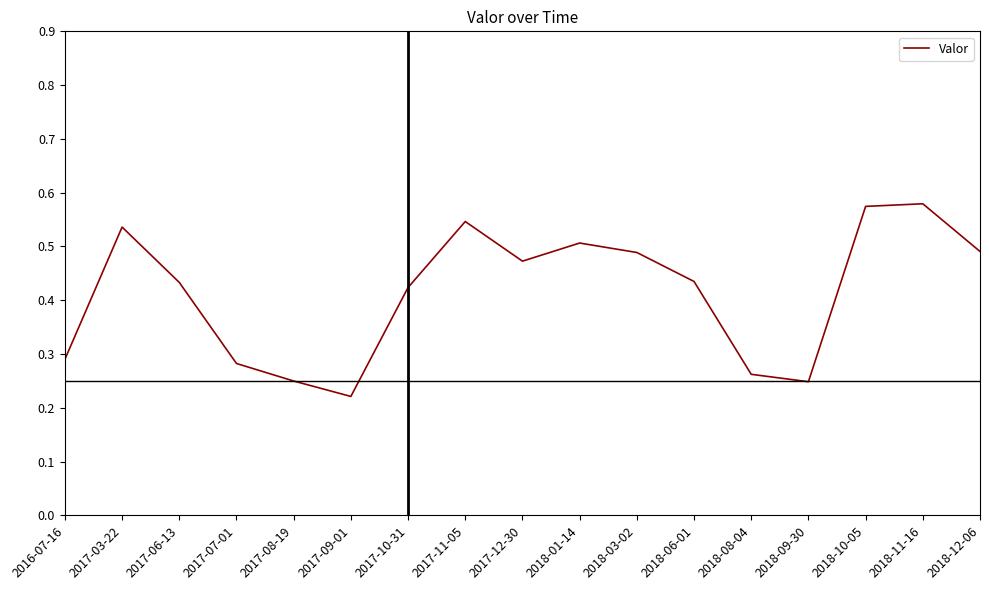

Between 2018-08-04 and 2018-10-05, which is larger?

2018-10-05